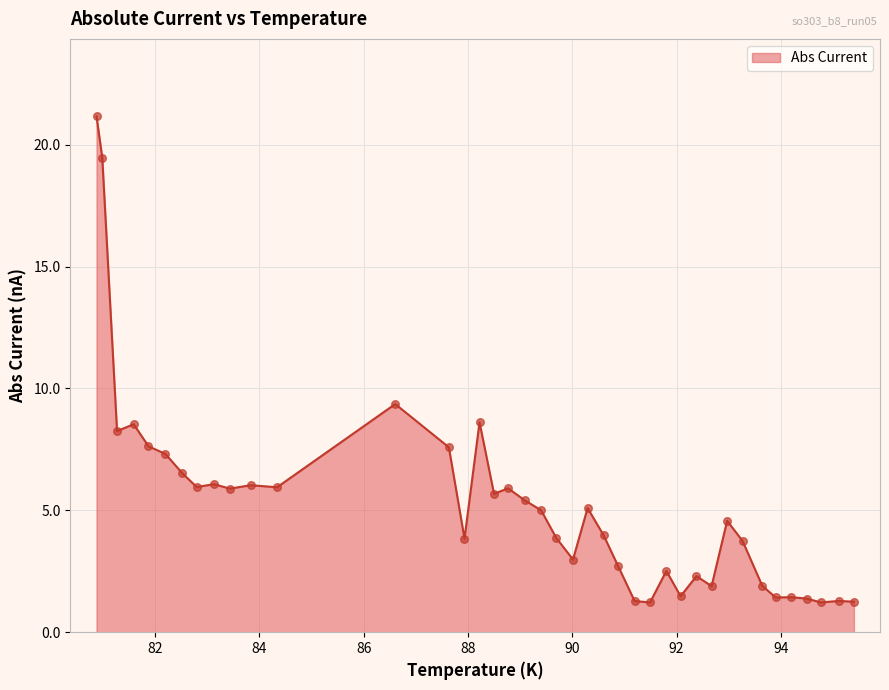

What is the greatest value displayed?

21.2